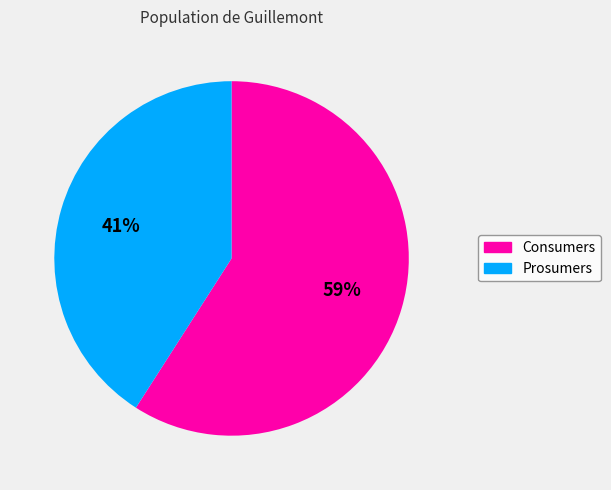

To the nearest percent, what percentage of the pie is Consumers?

59%